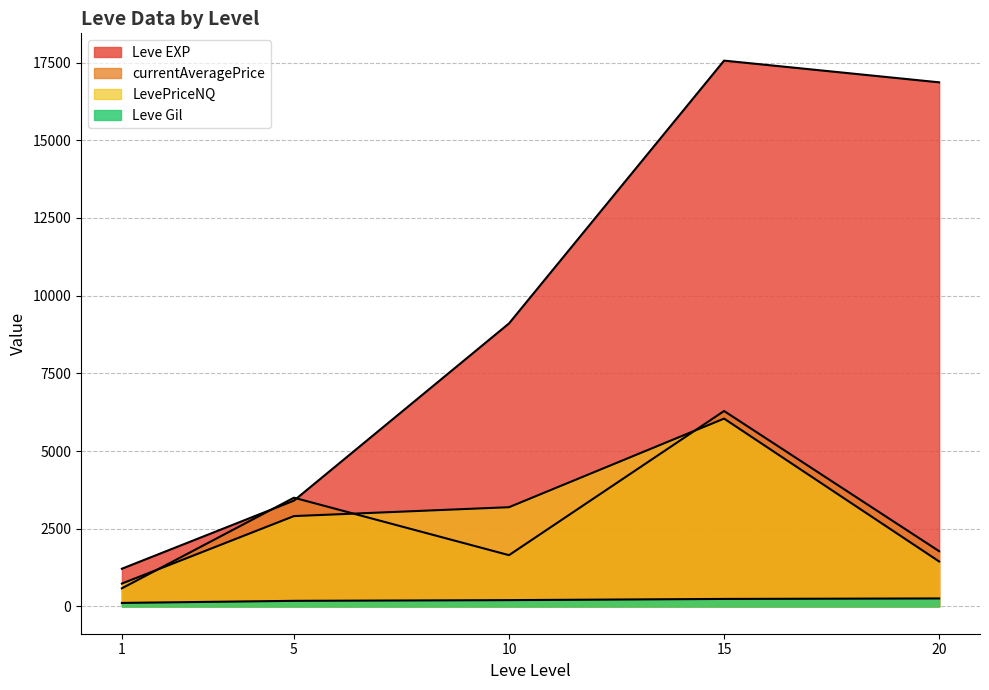

Is the value of currentAveragePrice at 5 greater than the value of LevePriceNQ at 15?

No